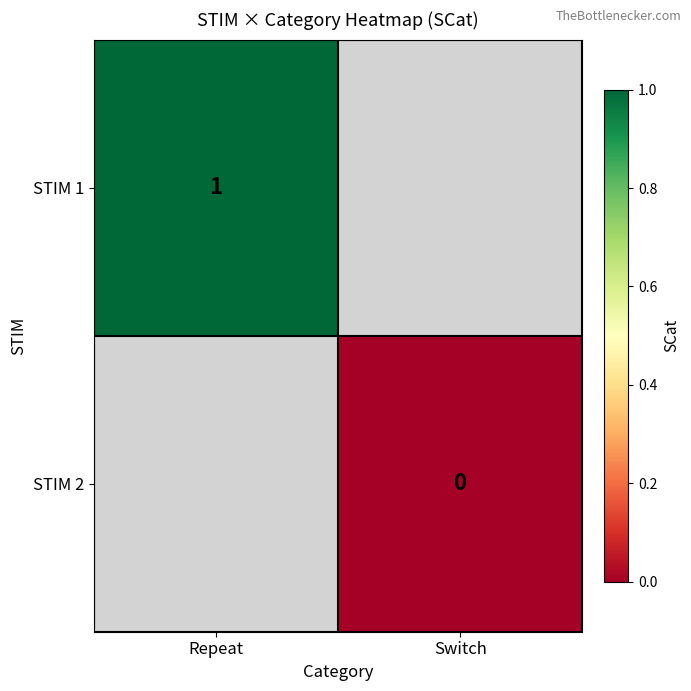

The value of STIM 1 at Repeat is 0. True or false?

False